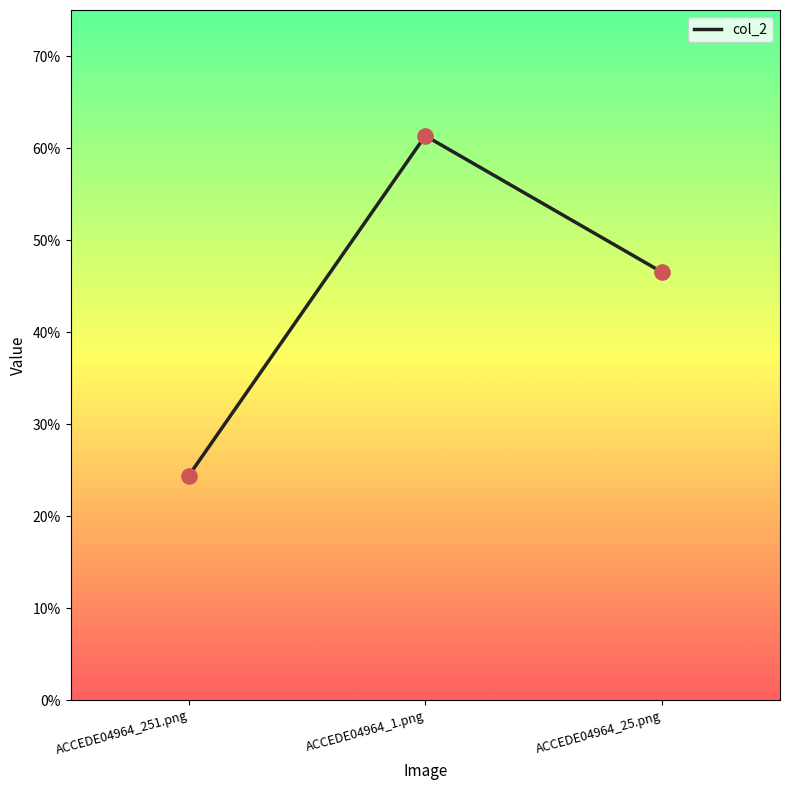

Which has a higher value, ACCEDE04964_251.png or ACCEDE04964_1.png?

ACCEDE04964_1.png